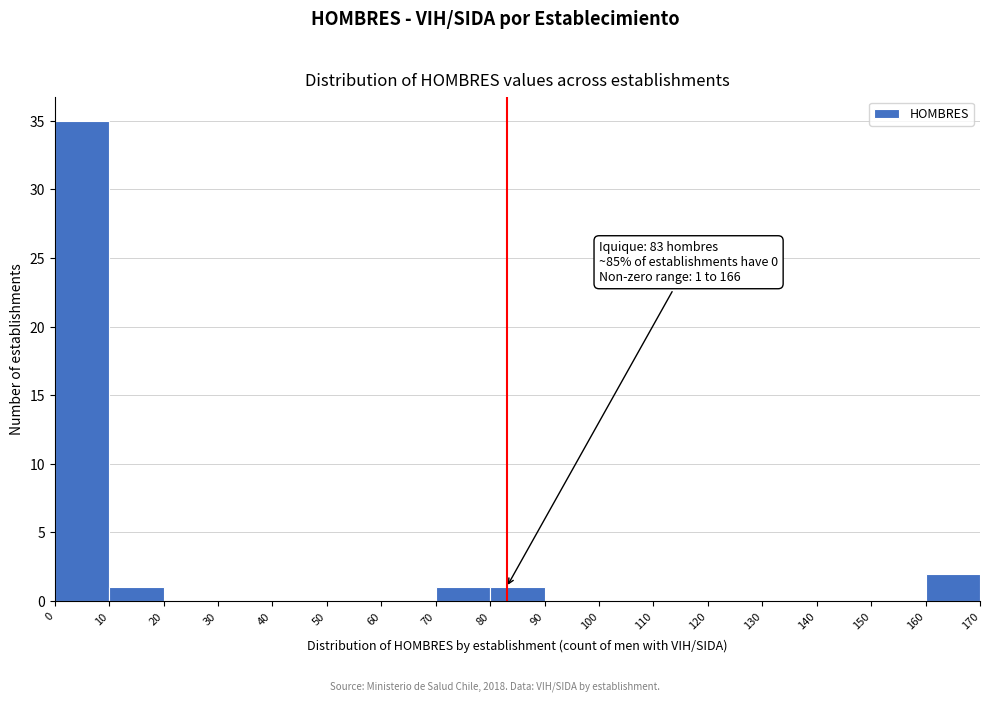

Which range on the x-axis has the tallest bar?

0 to 10